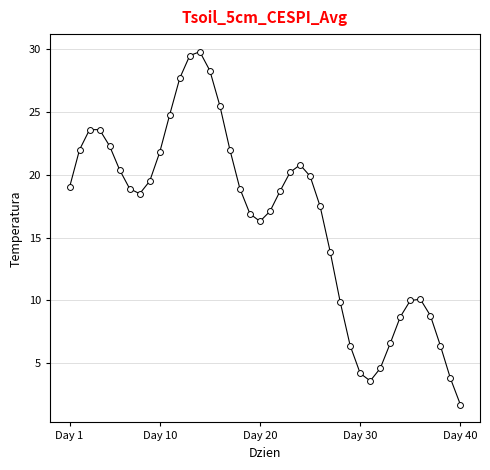

What is the range of Y values (max minus min)?

28.1